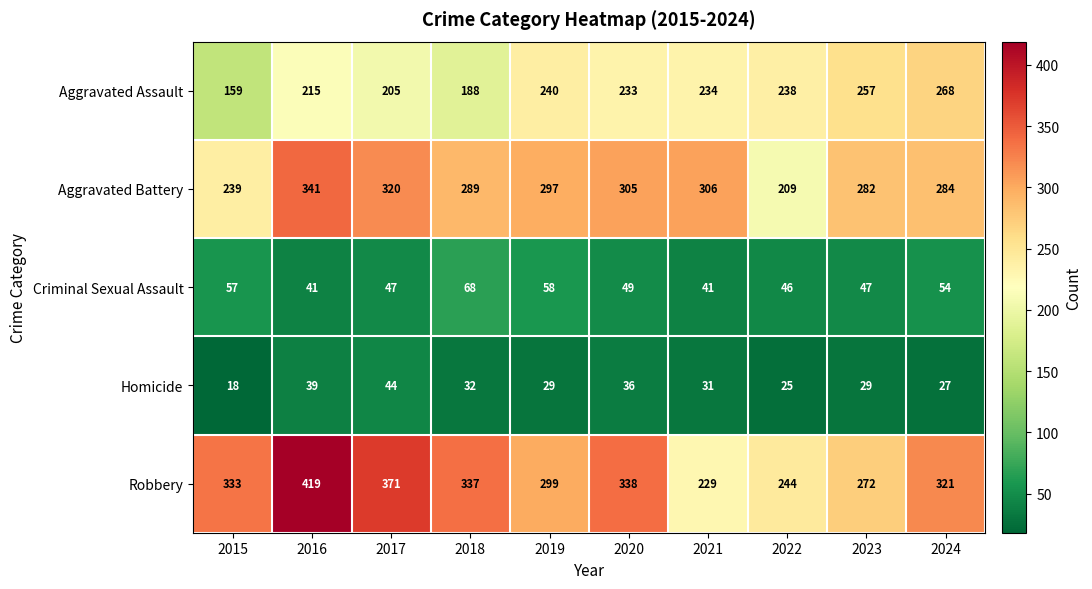

Which series has the widest spread of values?

Robbery